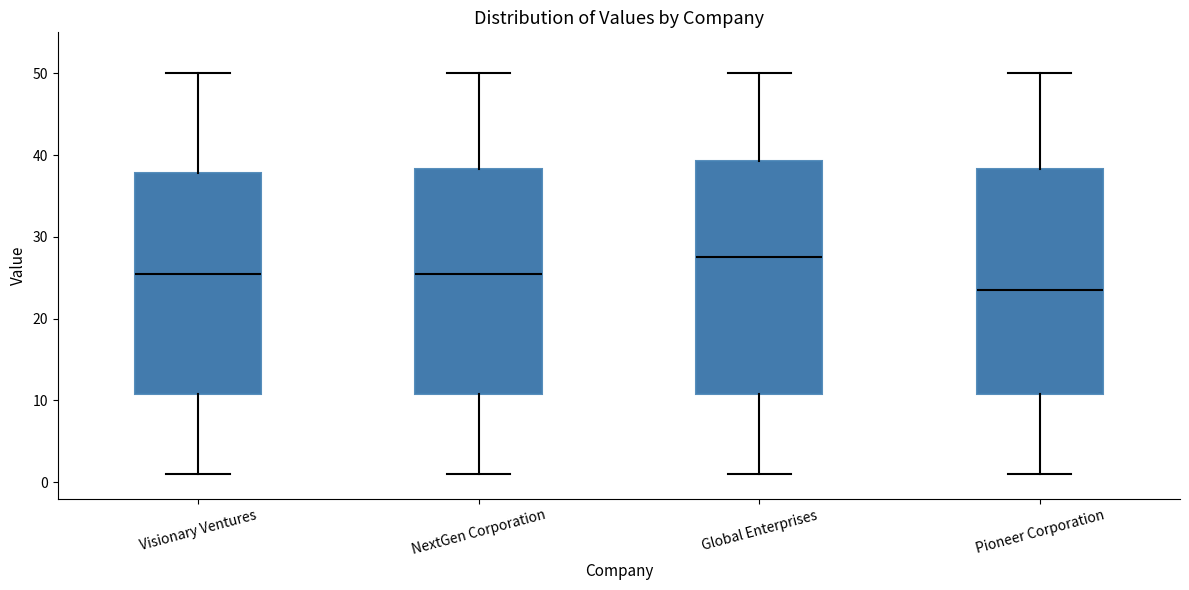

Comparing the boxes themselves (not the whiskers), which one is the tallest?

Global Enterprises